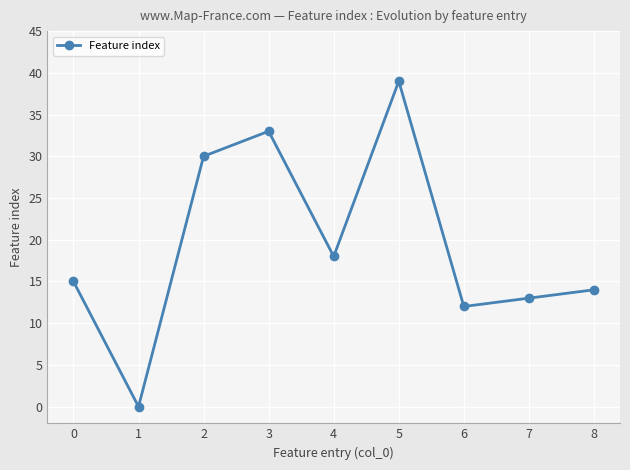

Is this an area chart (filled region under the line)?

No